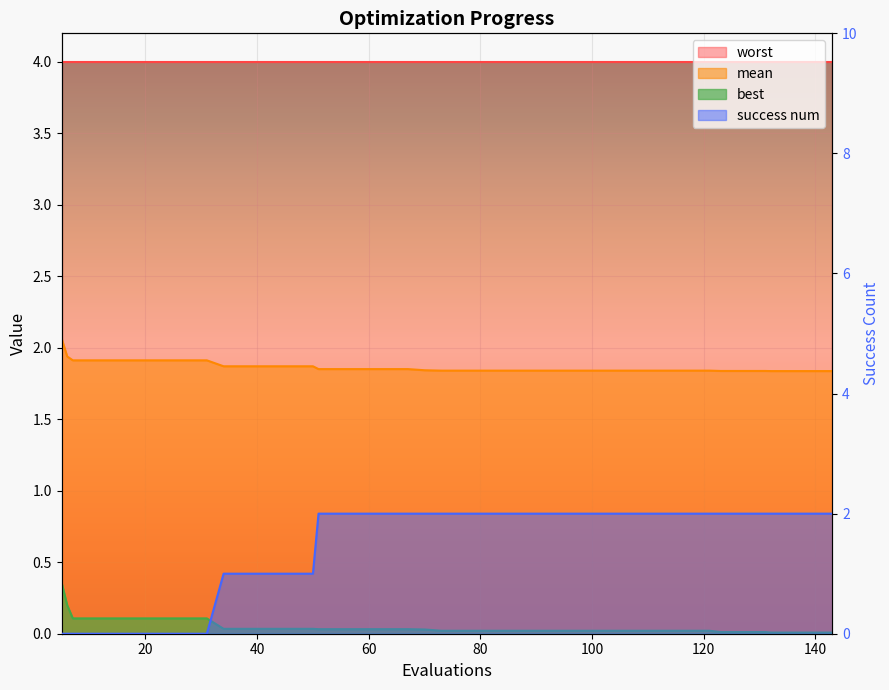

What is the difference between the maximum and minimum values in the success num series?

2.0